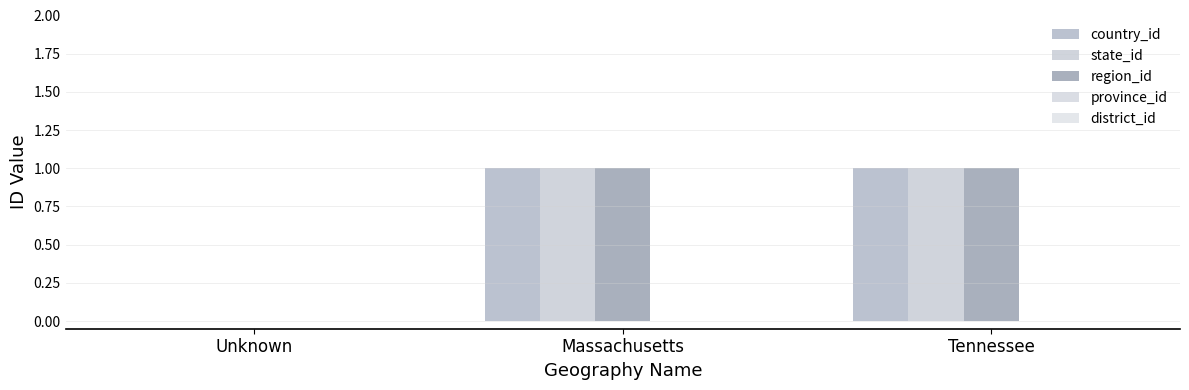

What is the label of the 2nd bar from the right?

Massachusetts